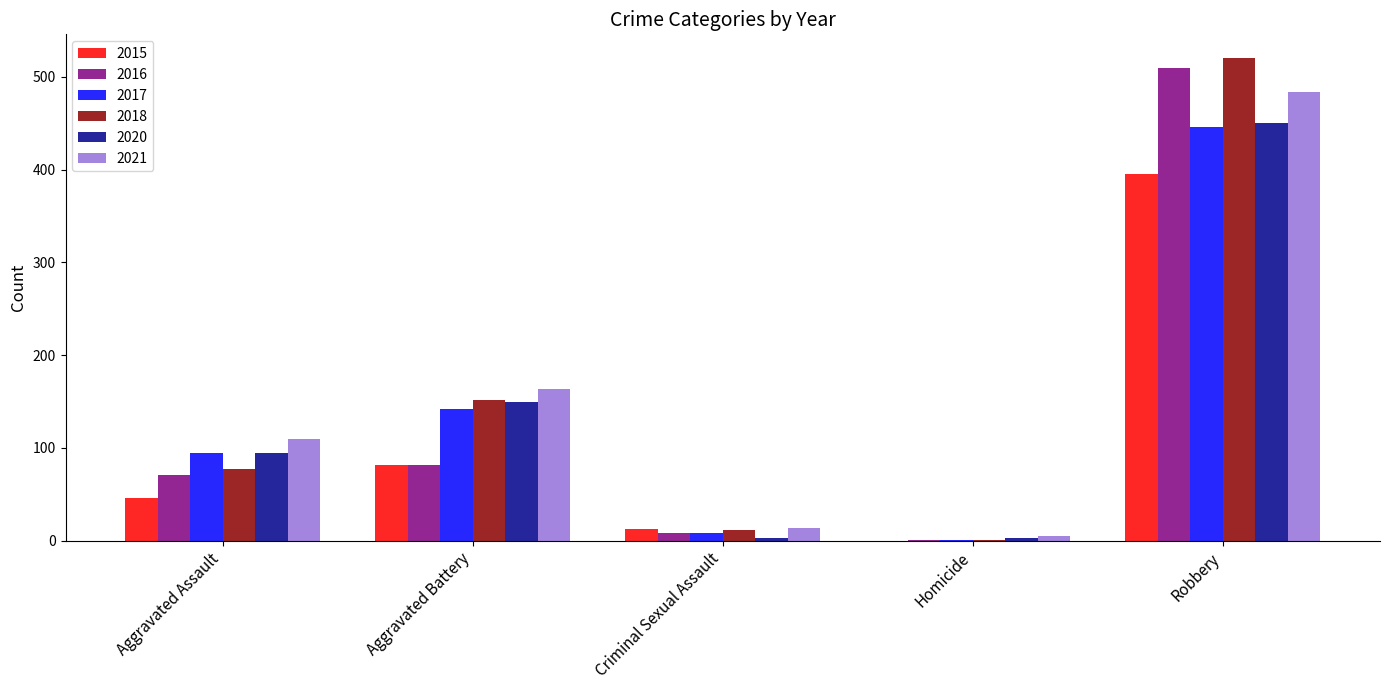

Reading left to right, extract all data points from this chart.

2015: Aggravated Assault=46	Aggravated Battery=82	Criminal Sexual Assault=12	Homicide=0	Robbery=395
2016: Aggravated Assault=71	Aggravated Battery=82	Criminal Sexual Assault=8	Homicide=1	Robbery=510
2017: Aggravated Assault=95	Aggravated Battery=142	Criminal Sexual Assault=8	Homicide=1	Robbery=446
2018: Aggravated Assault=77	Aggravated Battery=152	Criminal Sexual Assault=11	Homicide=1	Robbery=520
2020: Aggravated Assault=94	Aggravated Battery=150	Criminal Sexual Assault=3	Homicide=3	Robbery=450
2021: Aggravated Assault=110	Aggravated Battery=163	Criminal Sexual Assault=14	Homicide=5	Robbery=484